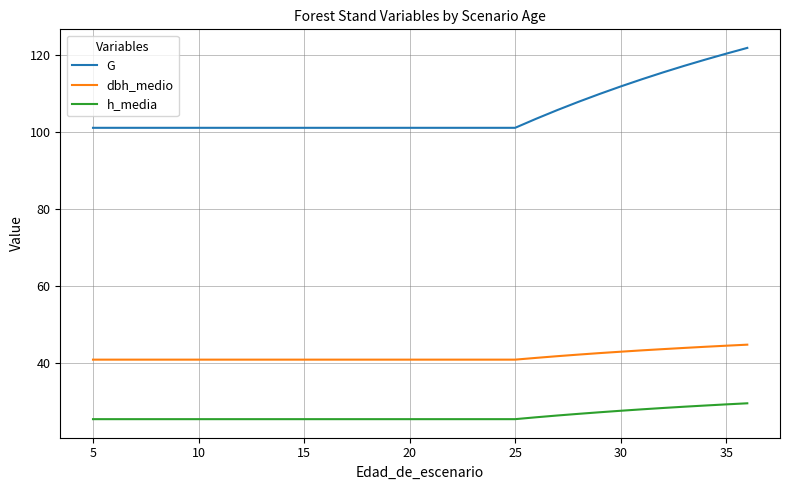

Which series has the largest total across all categories?

G